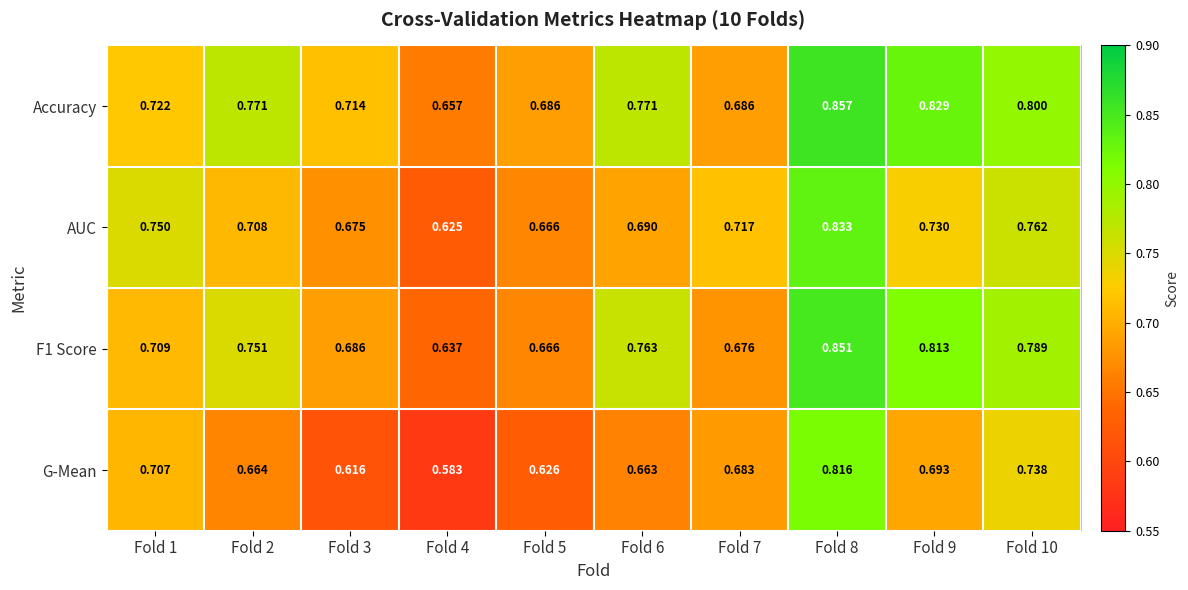

Which series has the largest total across all categories?

Accuracy